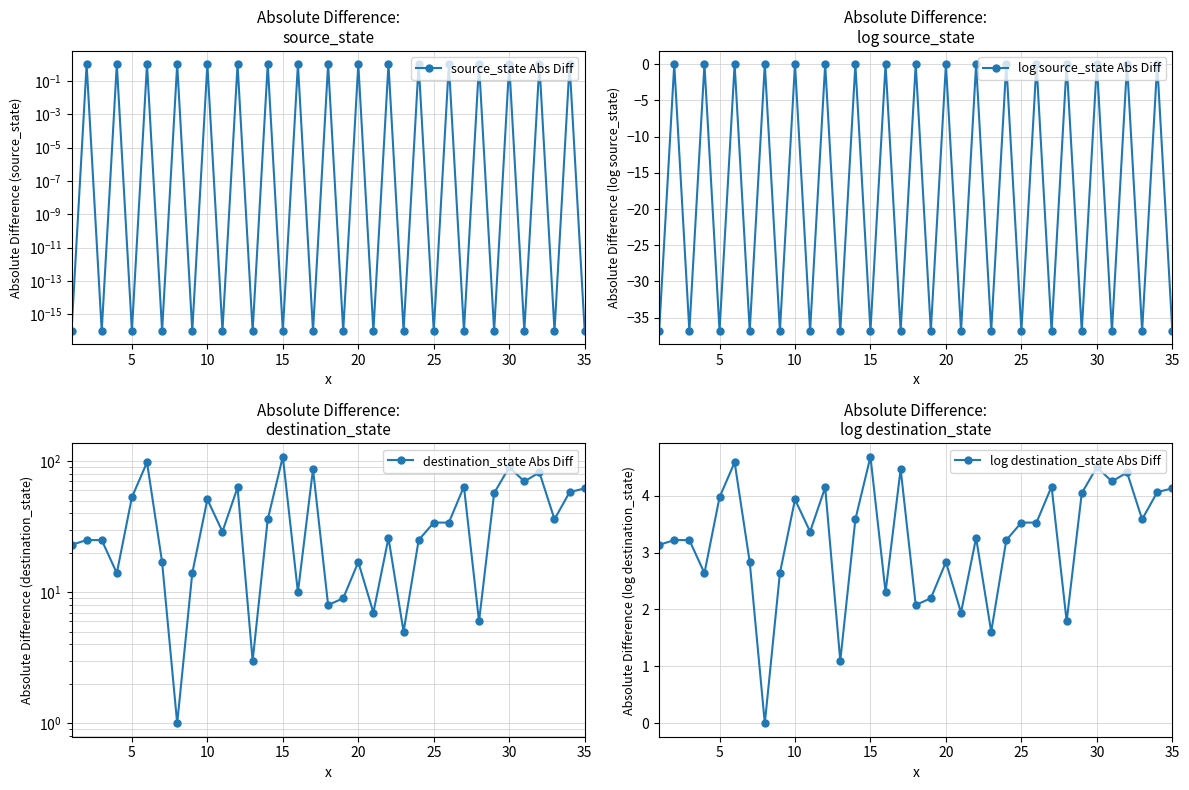

The value of log source_state Abs Diff at 15 is -36.8. True or false?

True